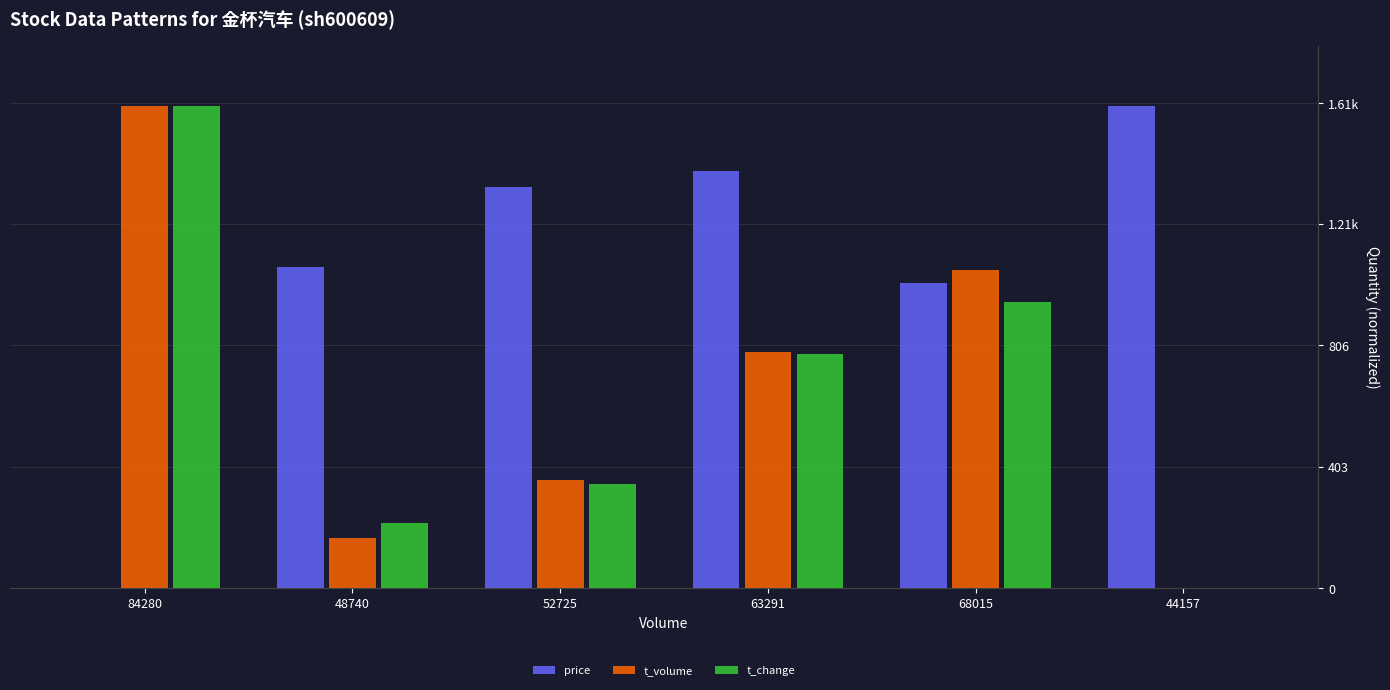

What are all the series names shown in the legend?

price, t_volume, t_change